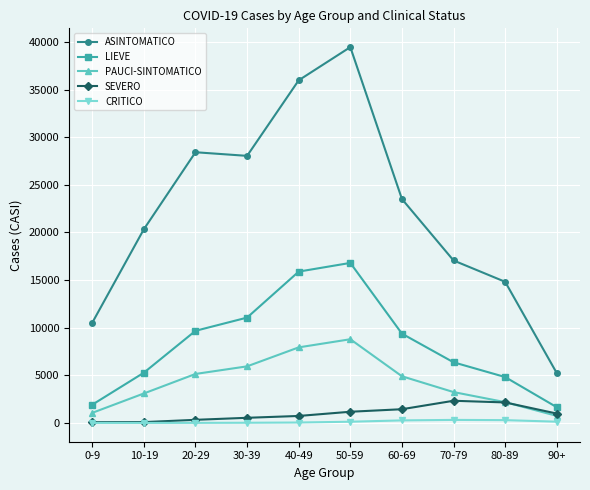

The value of ASINTOMATICO at 50-59 is 54644. True or false?

False